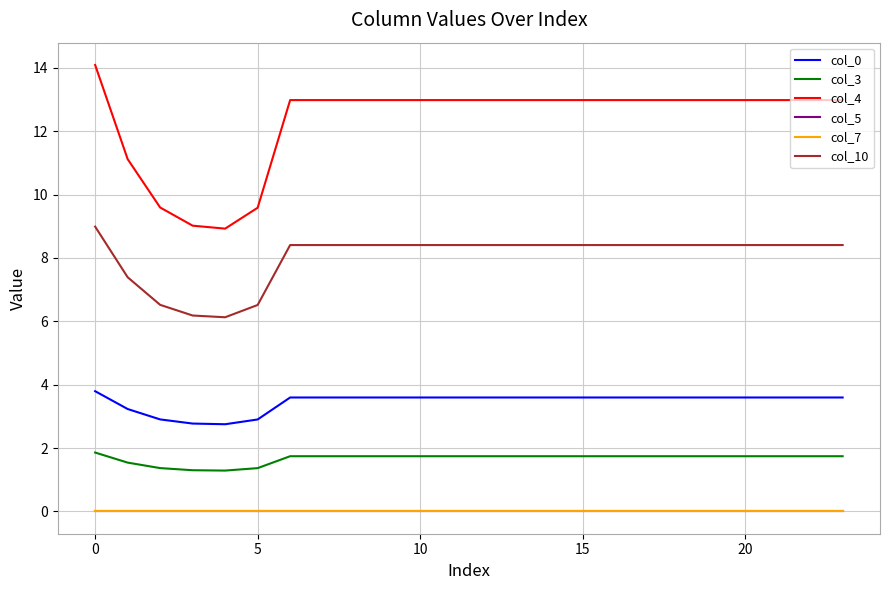

Is this an area chart (filled region under the line)?

No